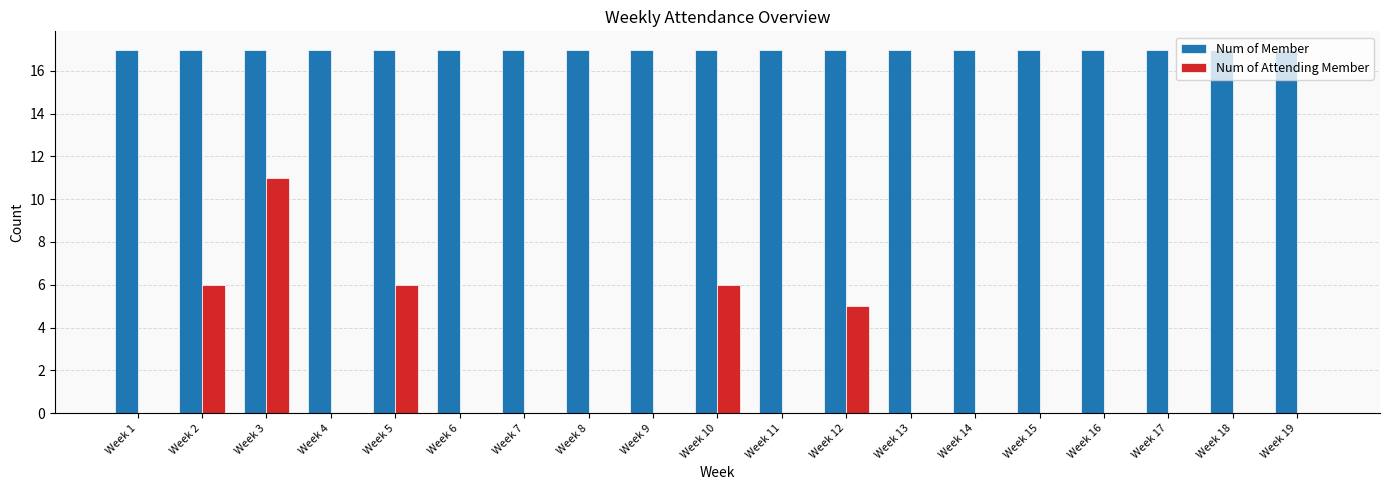

How many data points does each series have?

19